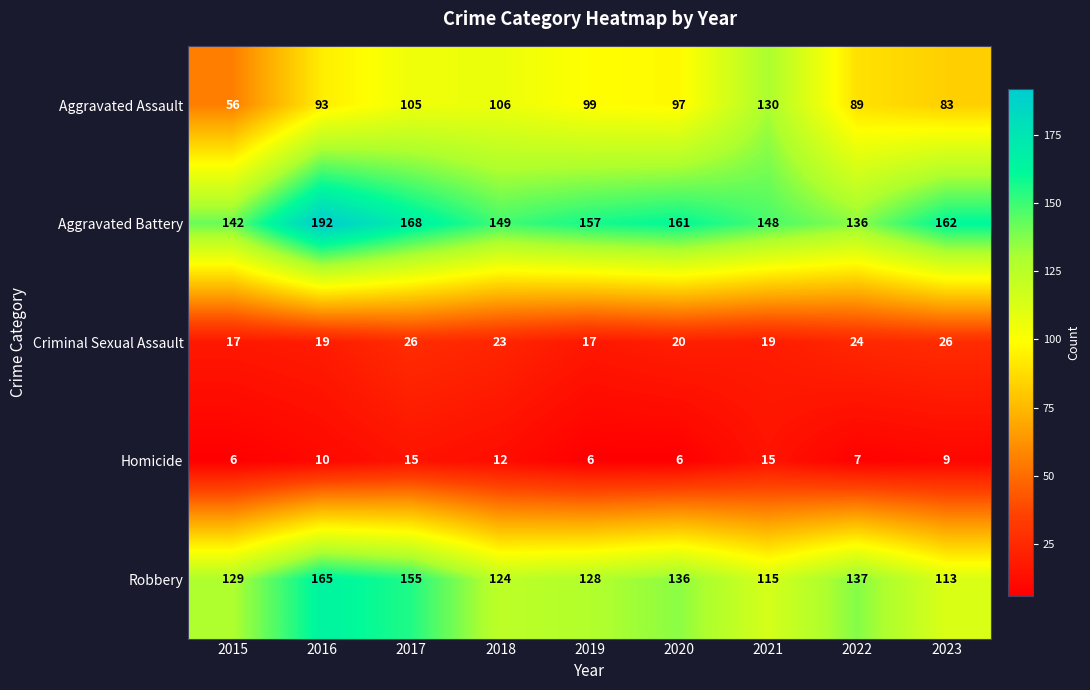

How many data points does each series have?

9